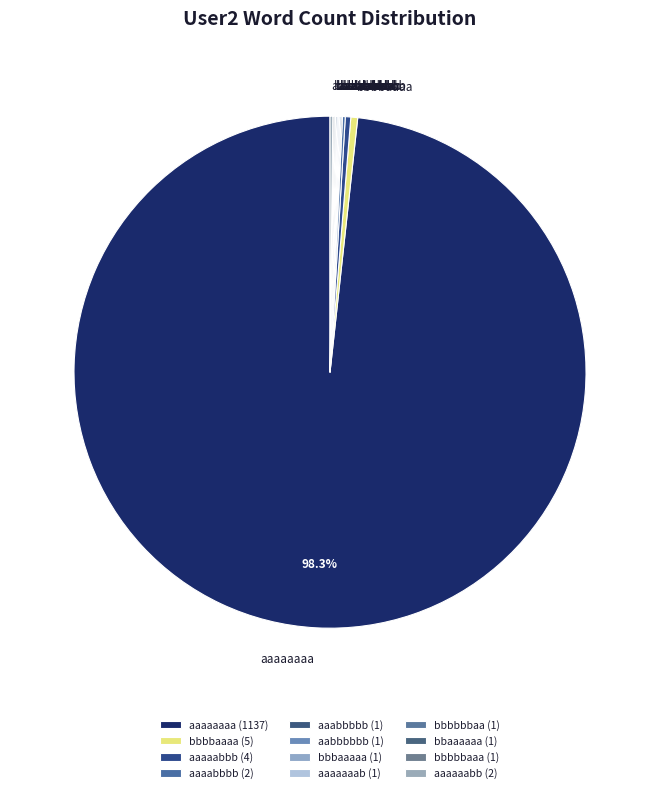

Is there any slice that represents more than half of the pie?

Yes